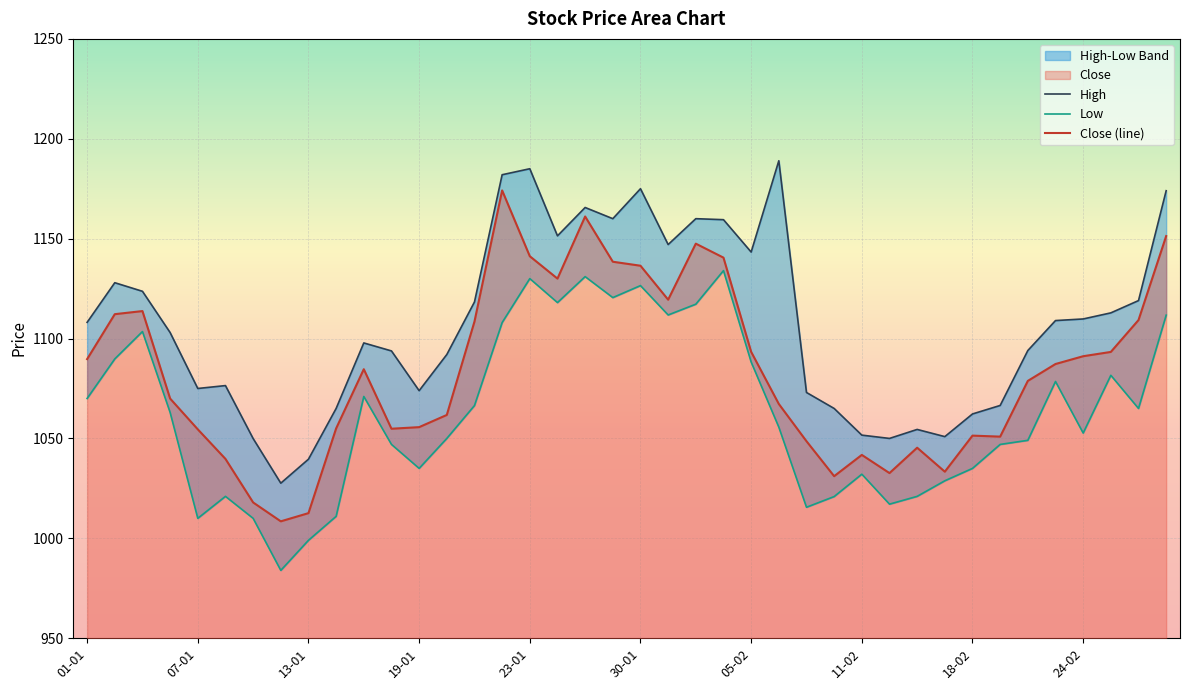

The value of Close (line) at 19-01 is 1869.1. True or false?

False